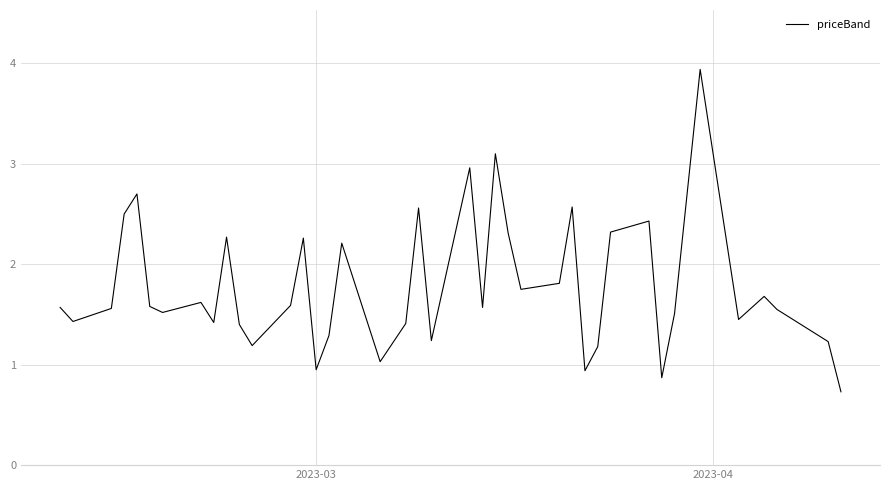

What is the maximum value shown in the chart?

3.9